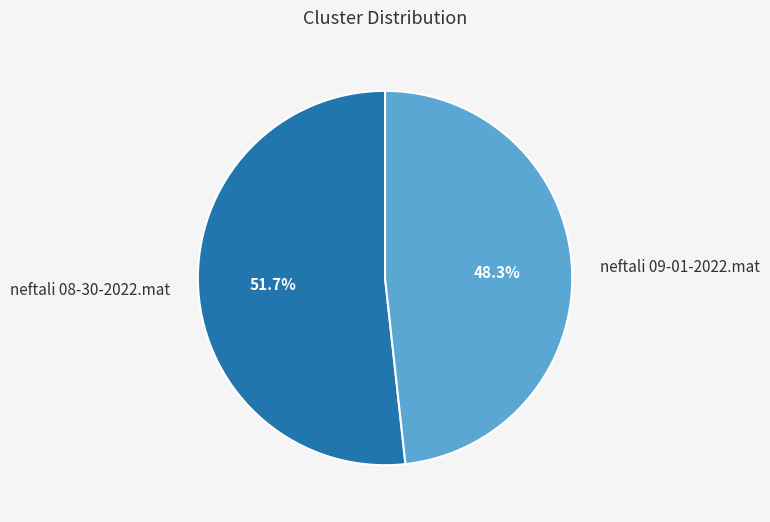

How many segments does this pie chart have?

2